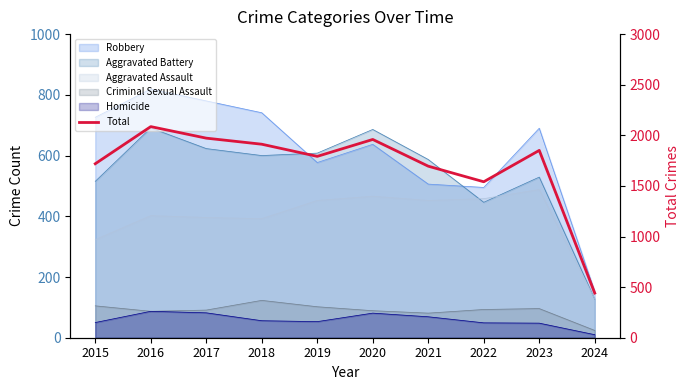

Where is the first local maximum?

2016